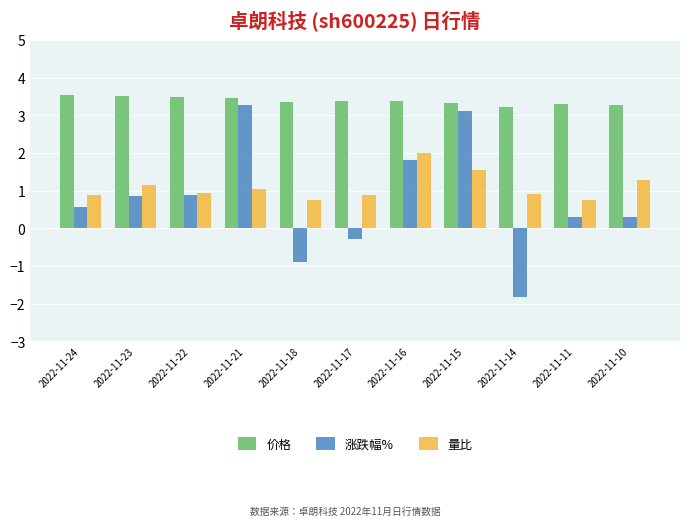

Is the value of 涨跌幅% at 2022-11-23 greater than the value of 价格 at 2022-11-18?

No